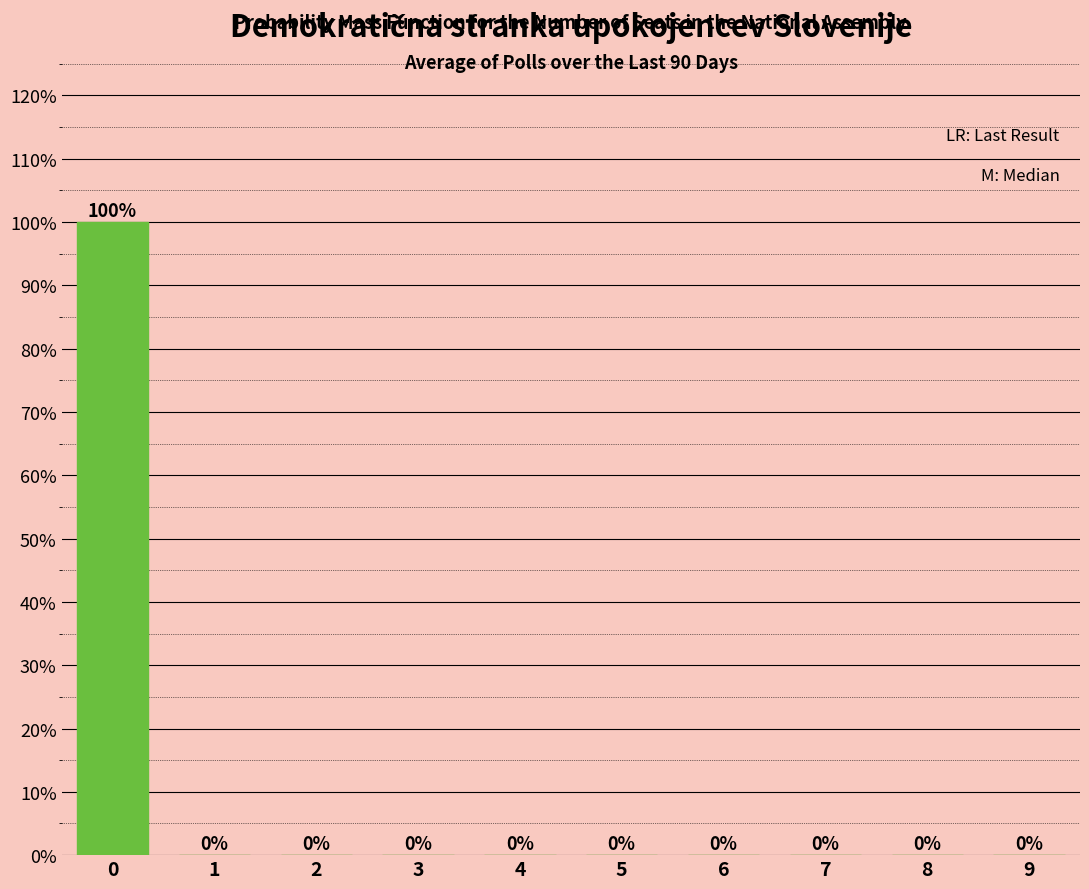

Reading left to right, list all the values displayed in this chart.

0=100	1=0	2=0	3=0	4=0	5=0	6=0	7=0	8=0	9=0